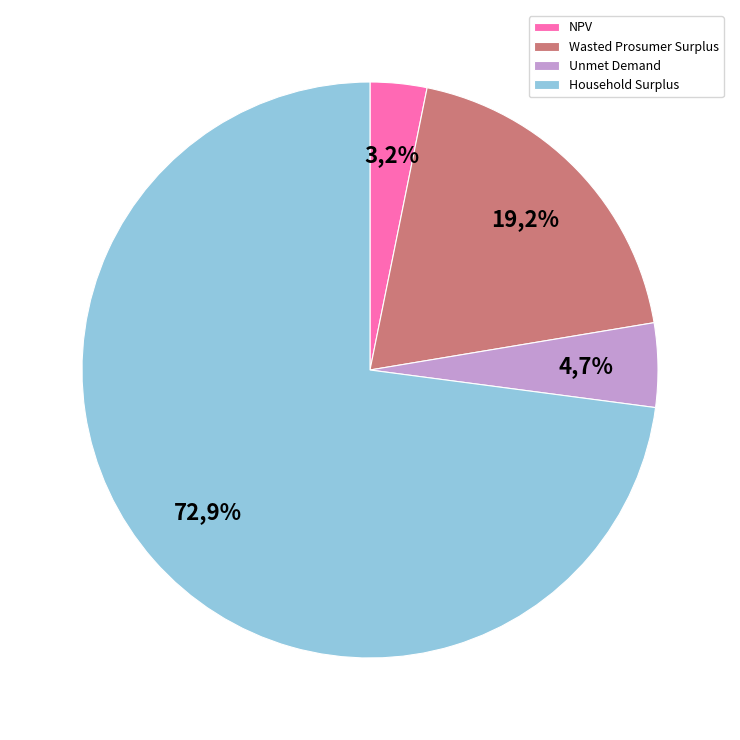

To the nearest percent, what is the difference between the largest and smallest slice percentages?

70%